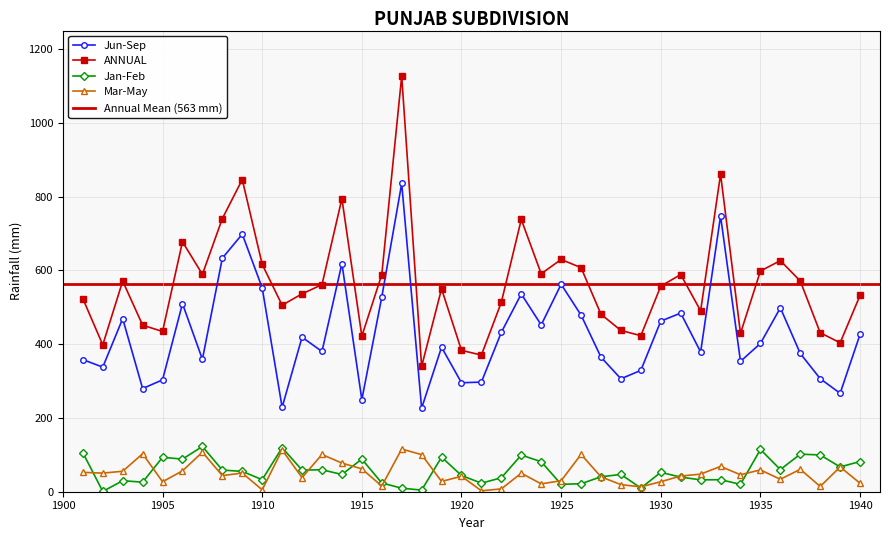

How many data points in Mar-May are less than 47?

20